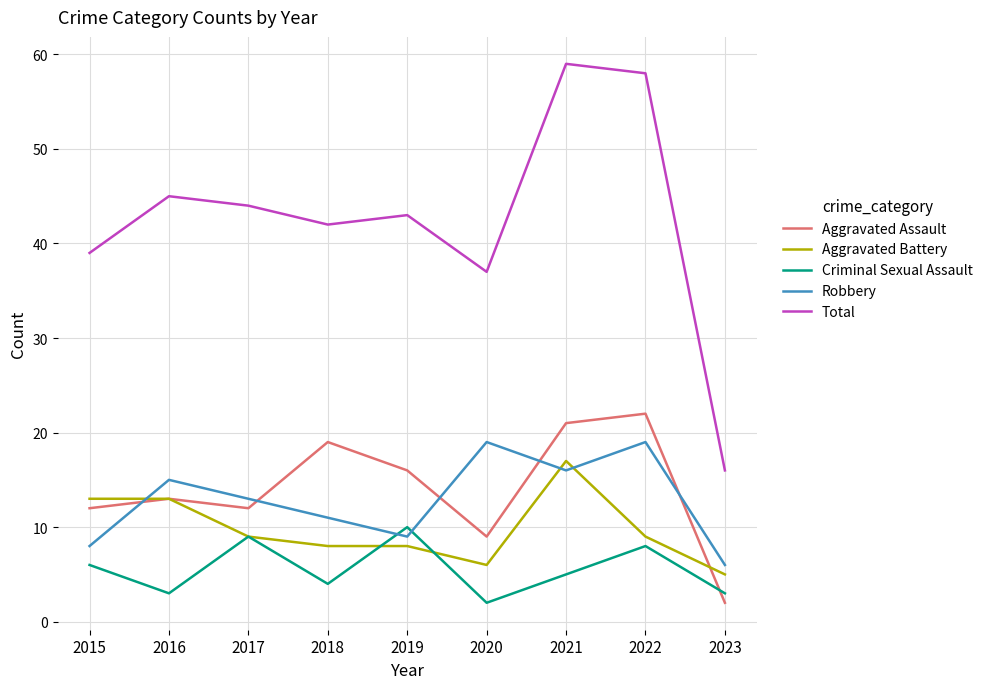

What is the spread (max minus min) of values at 2019?

35